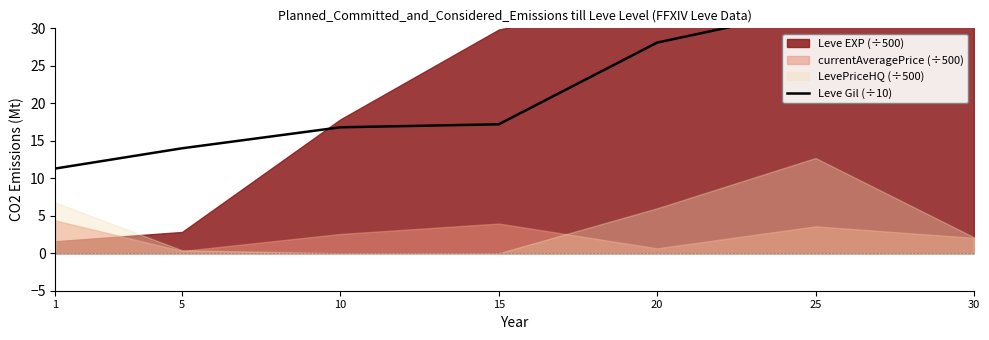

Reading right to left, transcribe all the data shown in this chart.

37.2	32.6	28.1	17.2	16.8	14.0	11.3